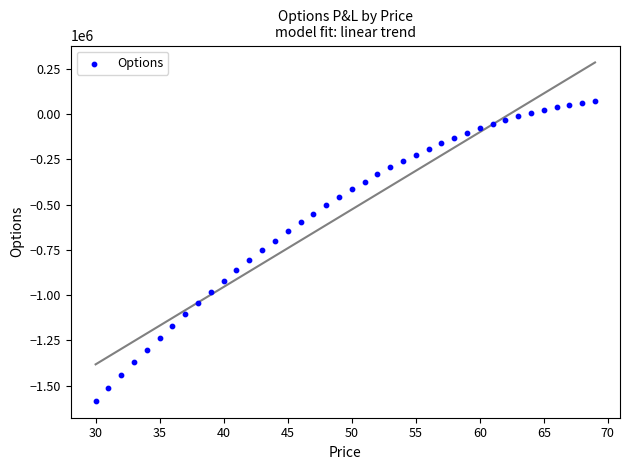

What is the range of Y values (max minus min)?

1657294.5